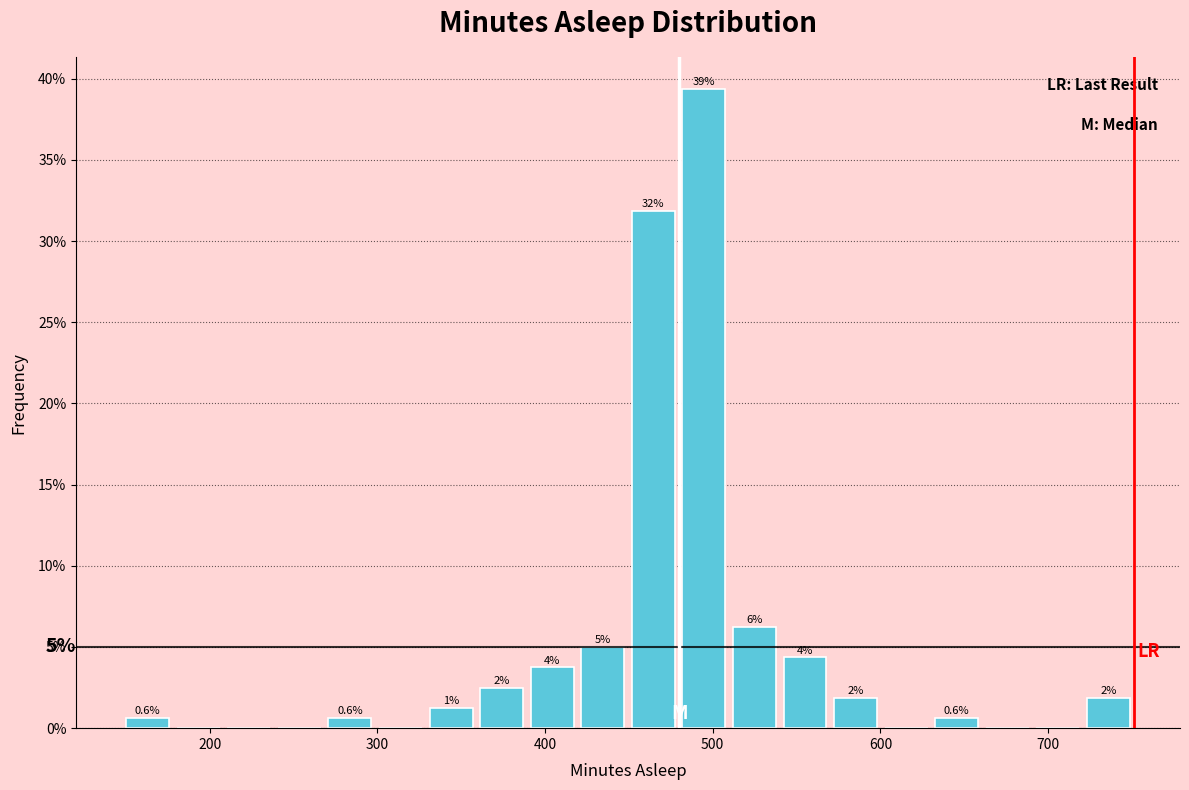

Around what value on the x-axis is the tallest bar? Give the approximate position of its centre, as read against the axis.

490